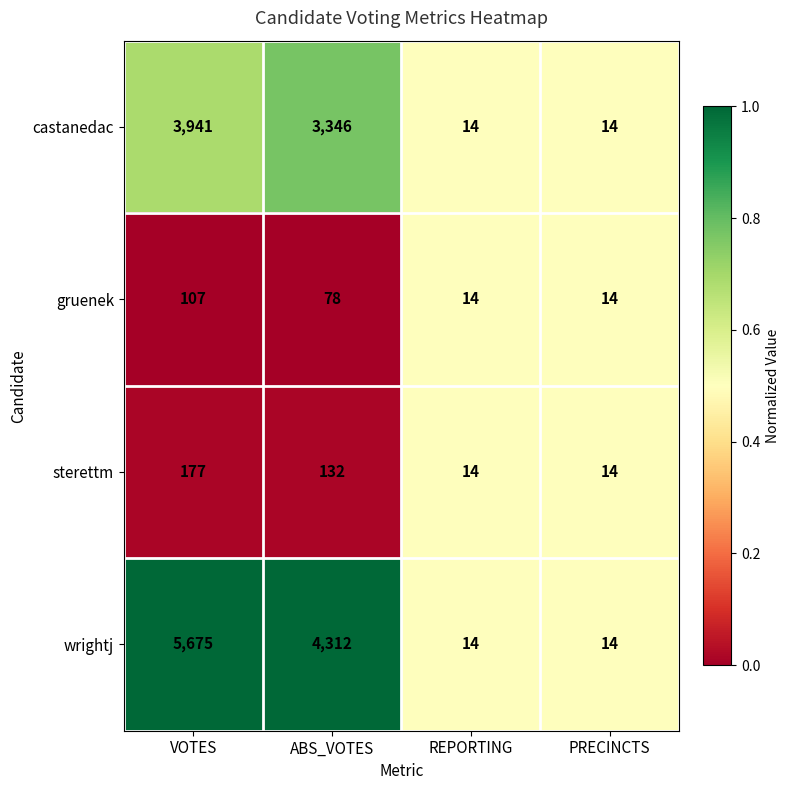

Which series has the largest total across all categories?

wrightj